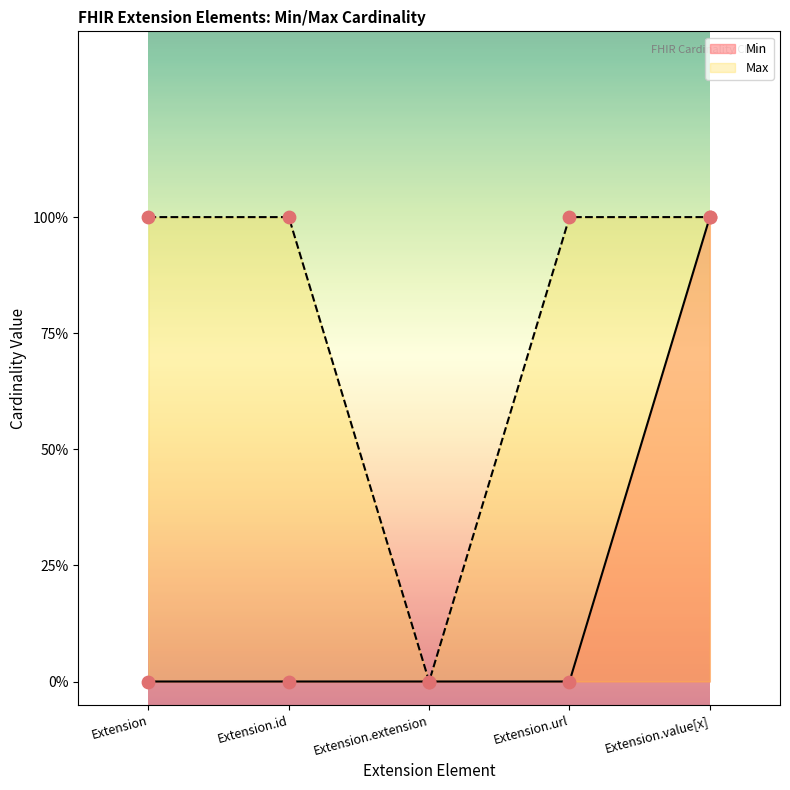

What is the total value across all series at Extension.url?

1